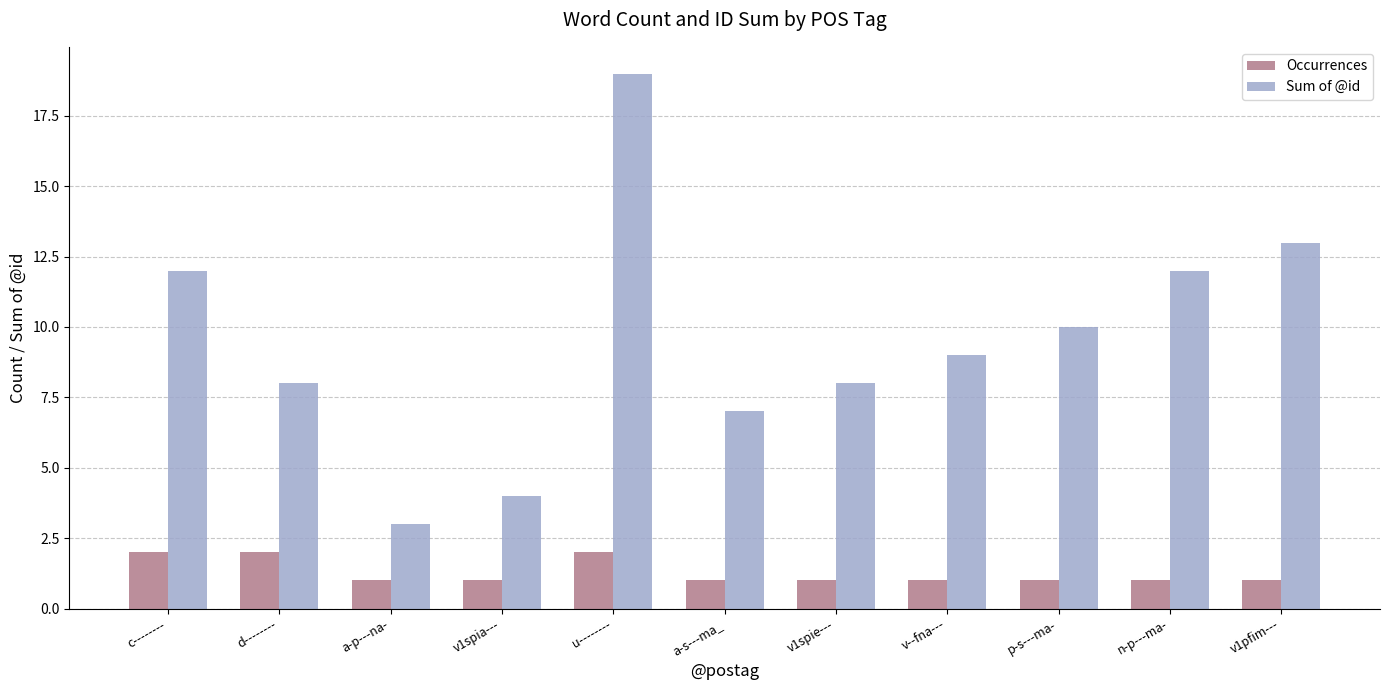

The Occurrences series shows 1 at a-s---ma_. True or false?

True